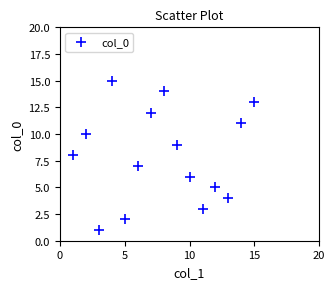

What is the range of X values (max minus min)?

14